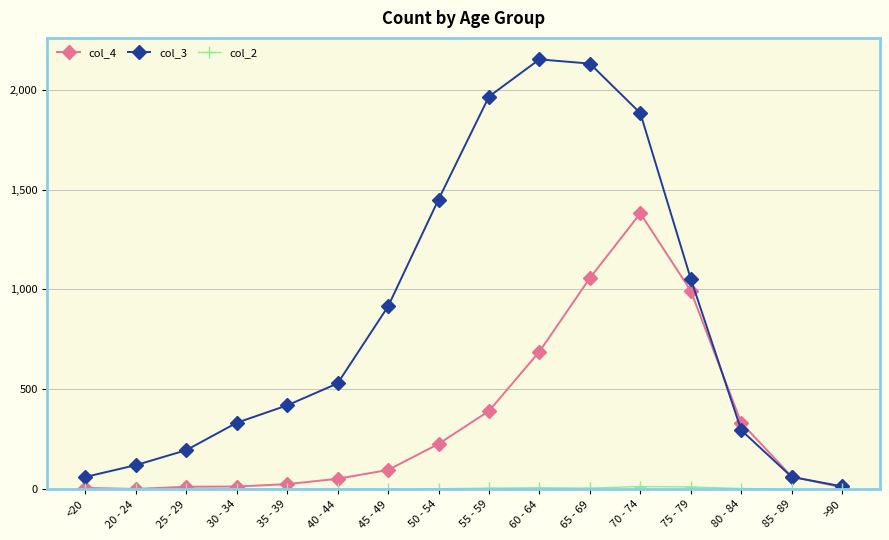

How many lines are shown in the chart?

3